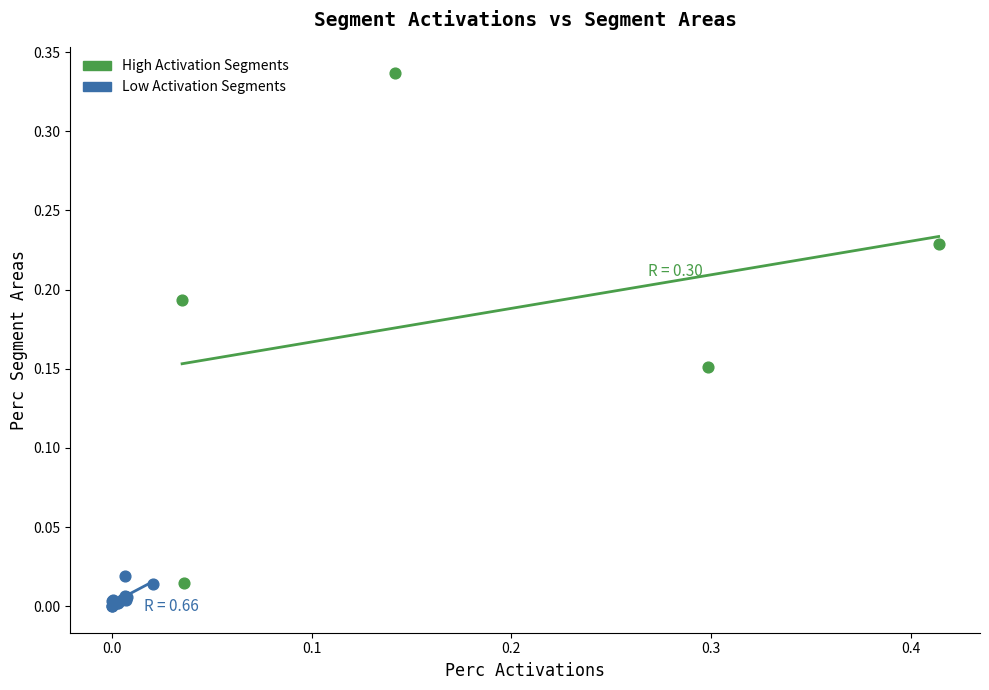

Which series reaches the maximum Y coordinate?

High Activation Segments